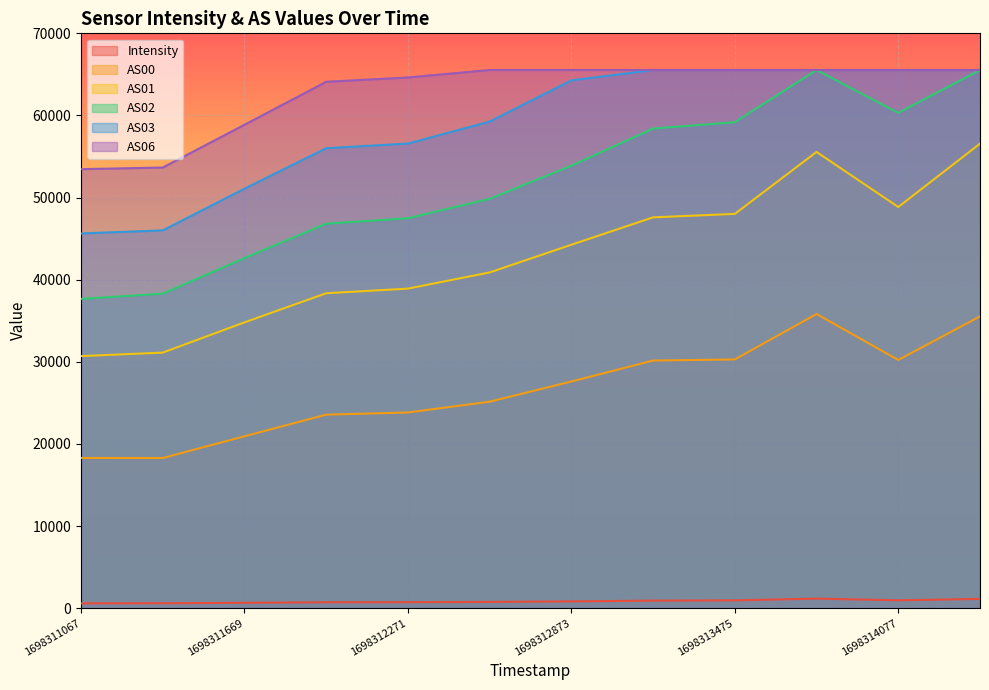

At how many categories does at least one series exceed 17782?

12